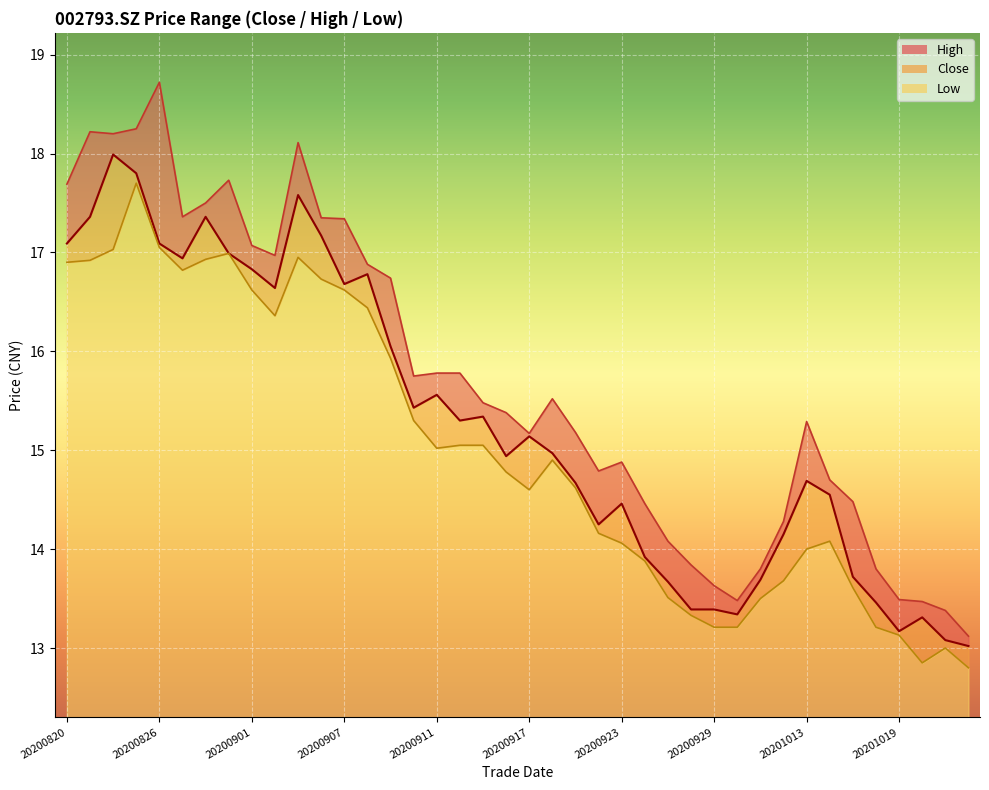

What is the difference between the maximum and minimum values in the high series?

5.6